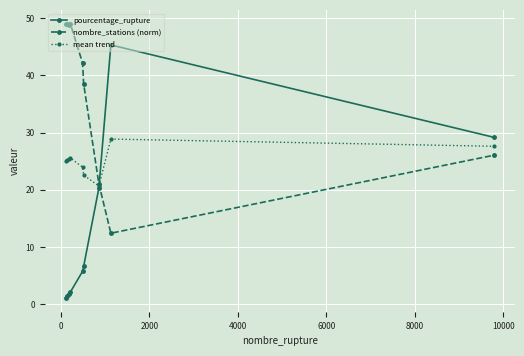

What is the average value of the mean trend series?

25.0